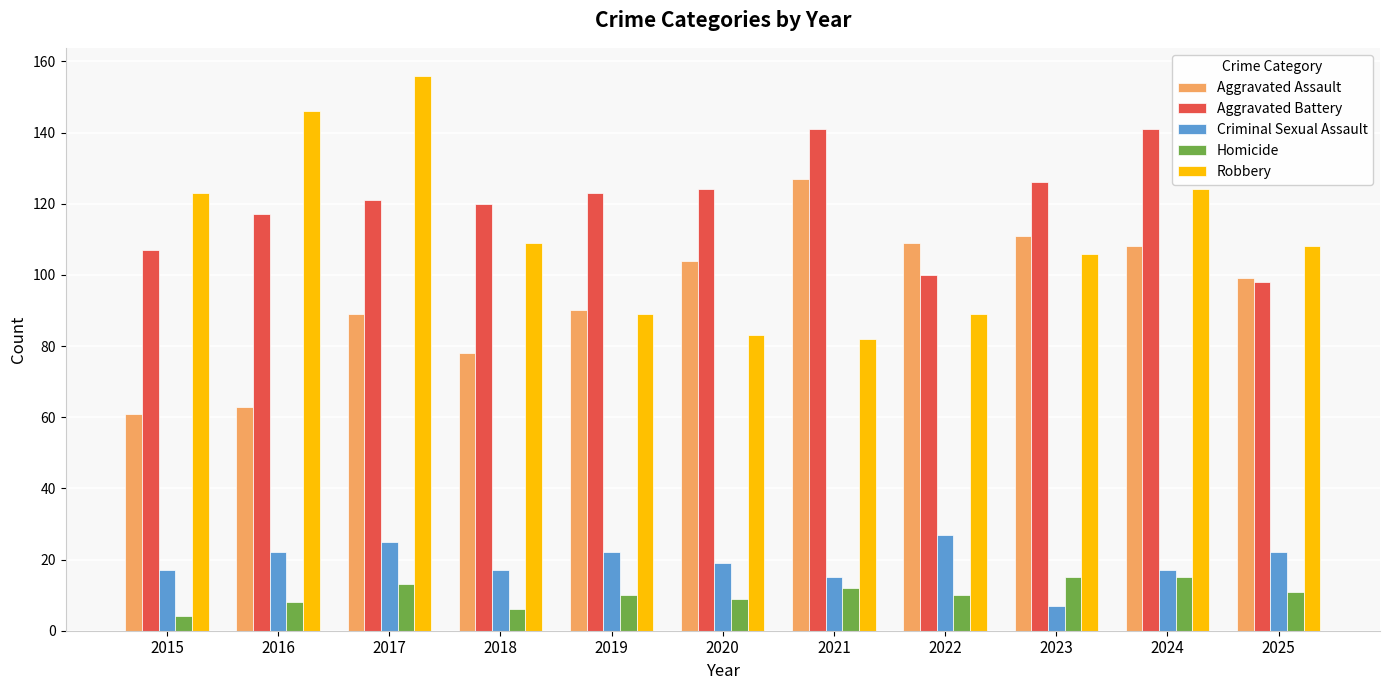

How many distinct data groups are displayed?

5